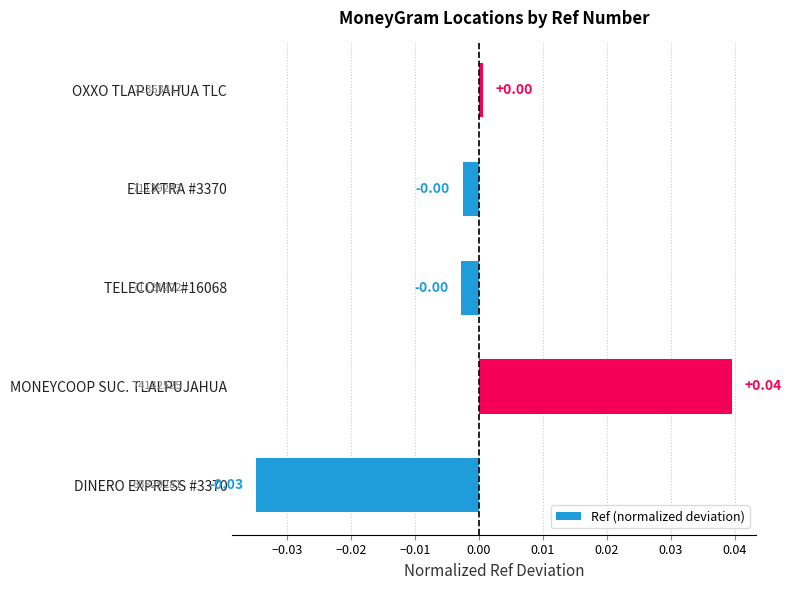

Which category has the highest value across all series?

MONEYCOOP SUC. TLALPUJAHUA